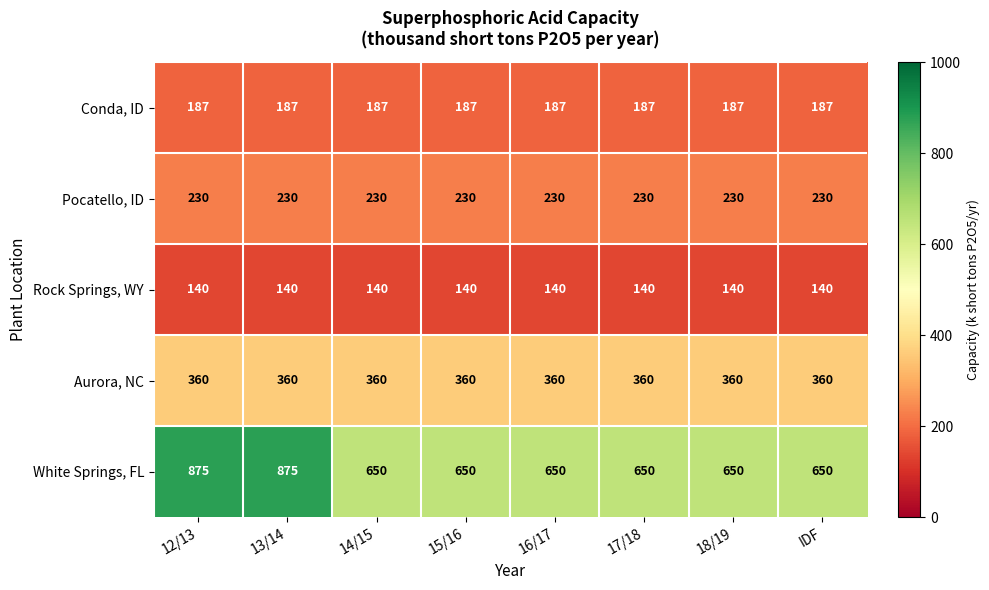

What is the minimum value for White Springs, FL?

650